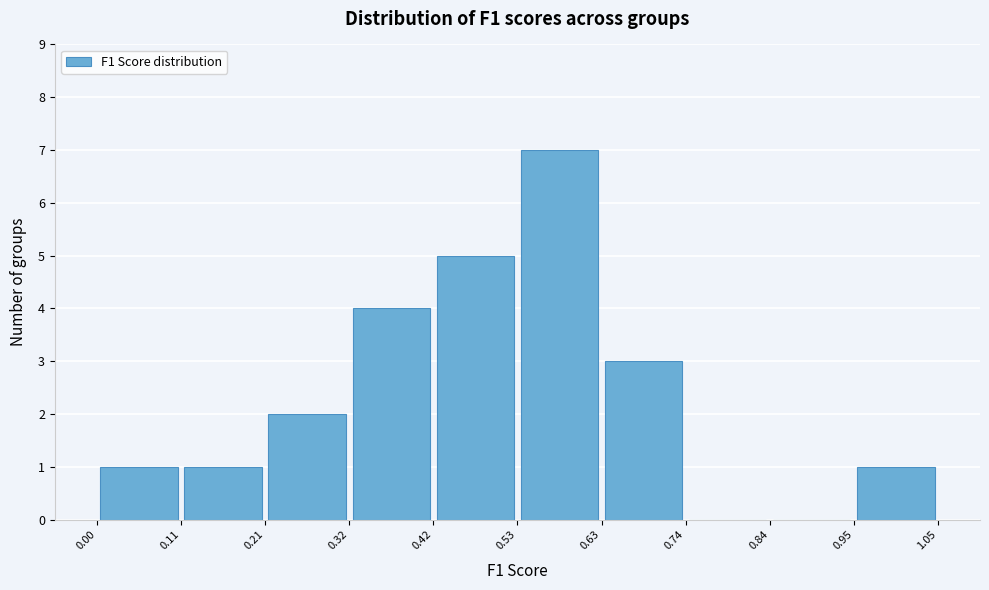

What is the height of the bar covering 0.53 to 0.63 on the x-axis? The values are not printed on the chart, so give them approximately, as read against the axis.

7